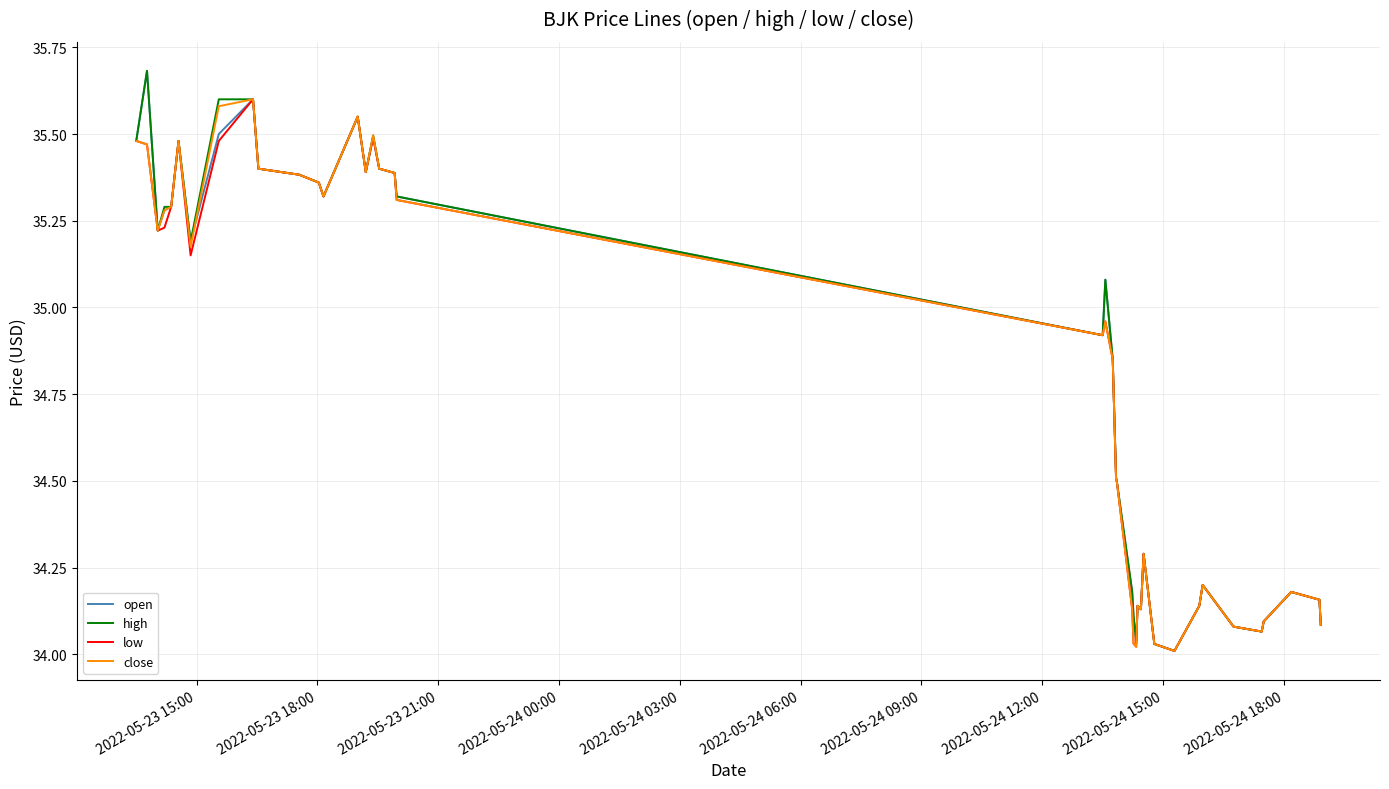

What is the maximum value shown in the chart?

35.7